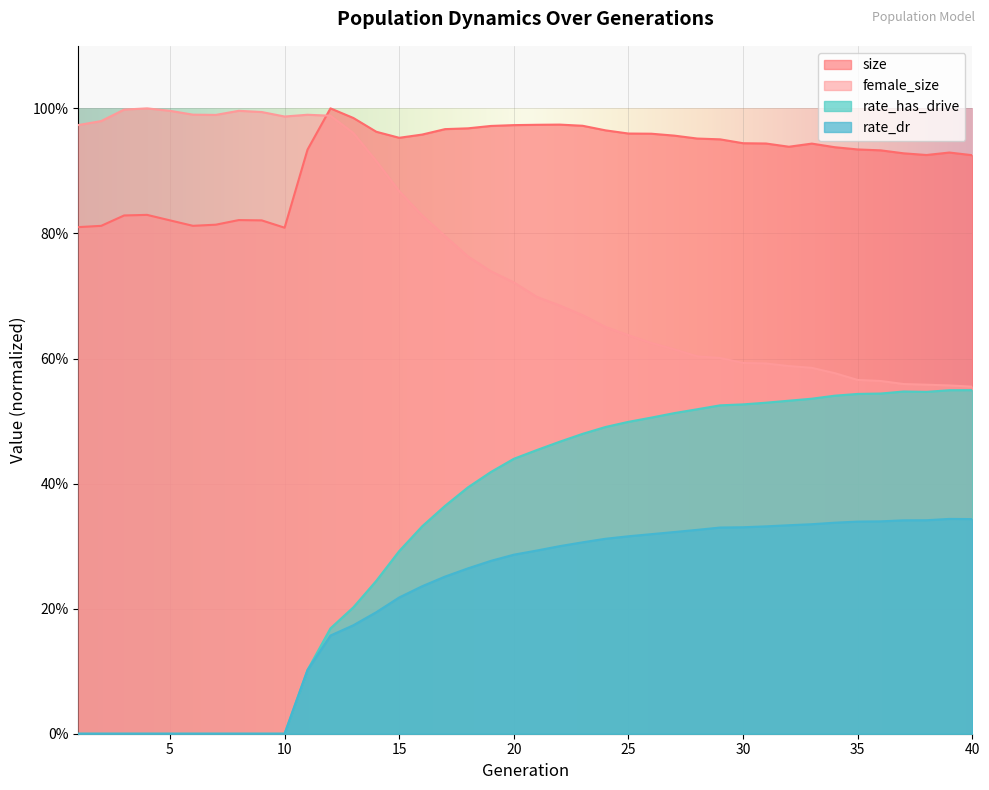

True or false: size has a value of 1.6 at 27.

False